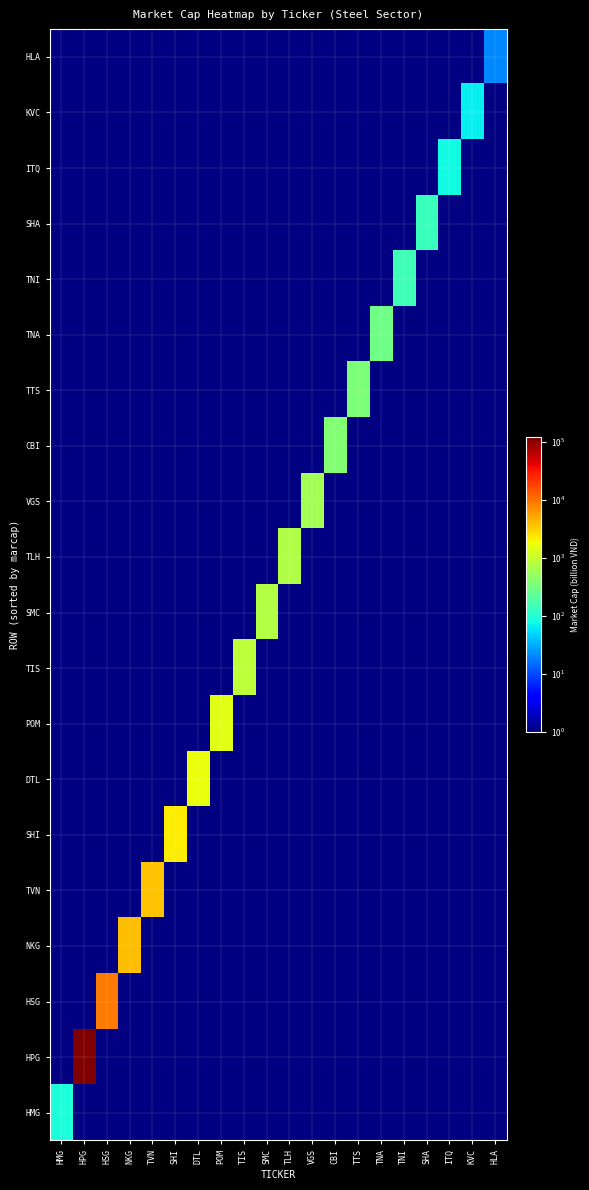

What is the greatest value displayed?

121529